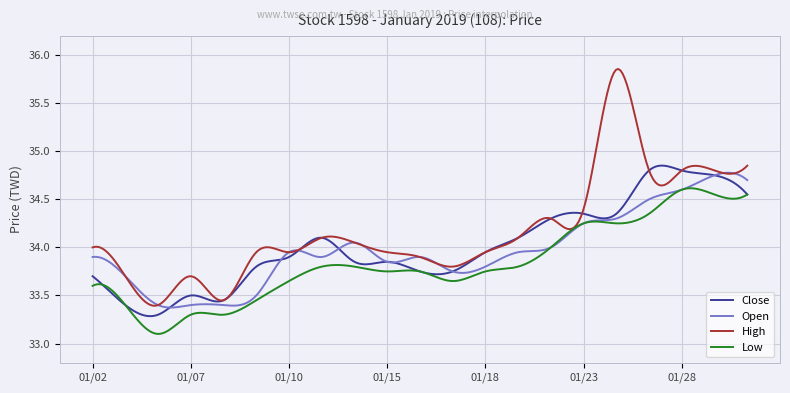

Which series has the largest total across all categories?

High